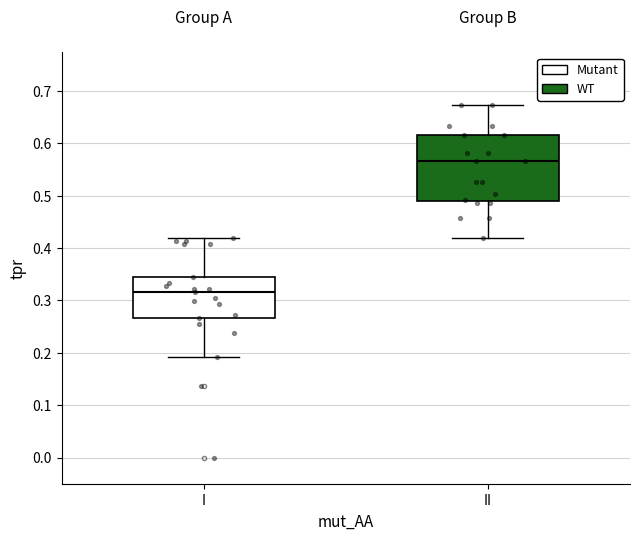

Which box has the lowest median line?

I